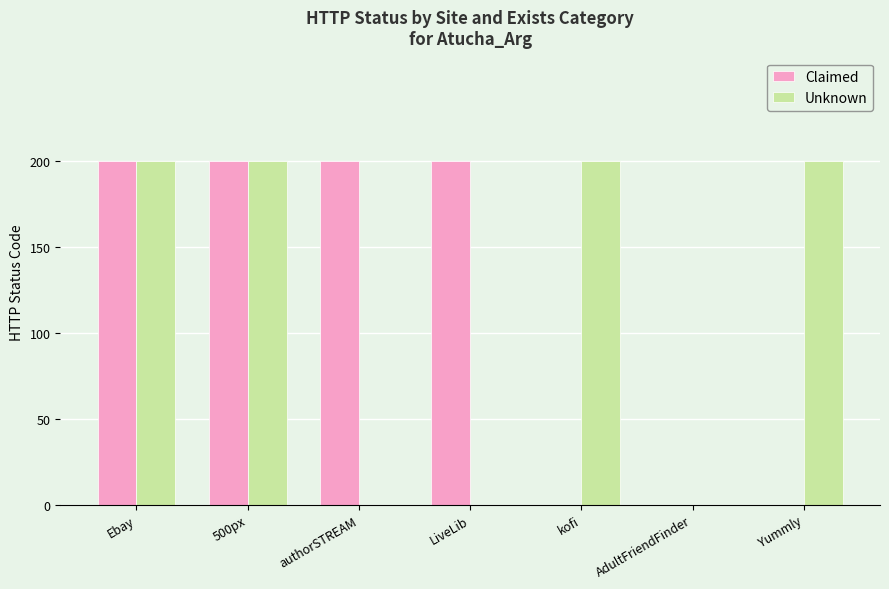

What is the greatest value displayed?

200